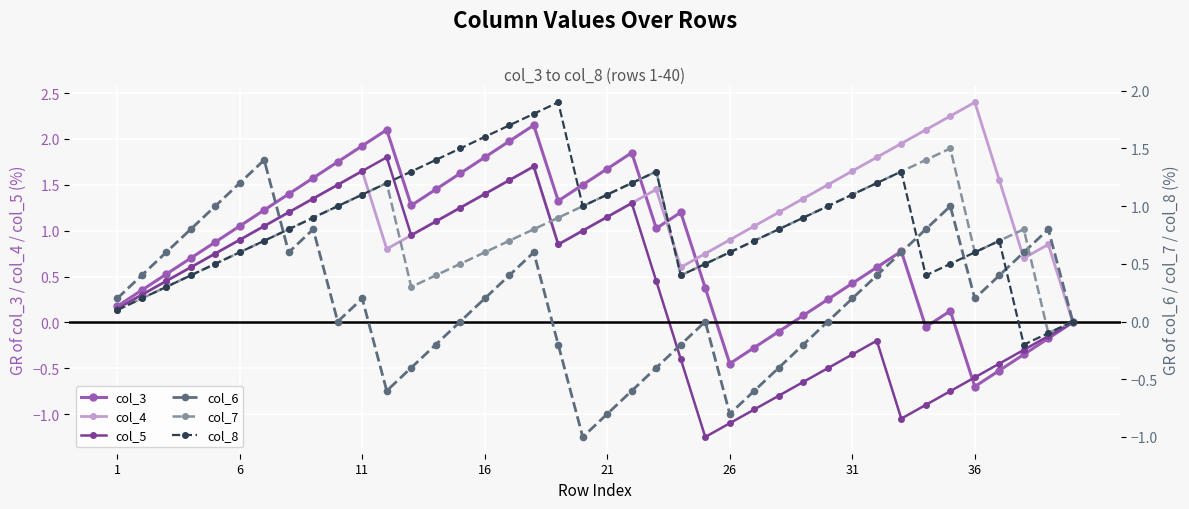

True or false: col_3 has a value of -1.2 at 36.

False